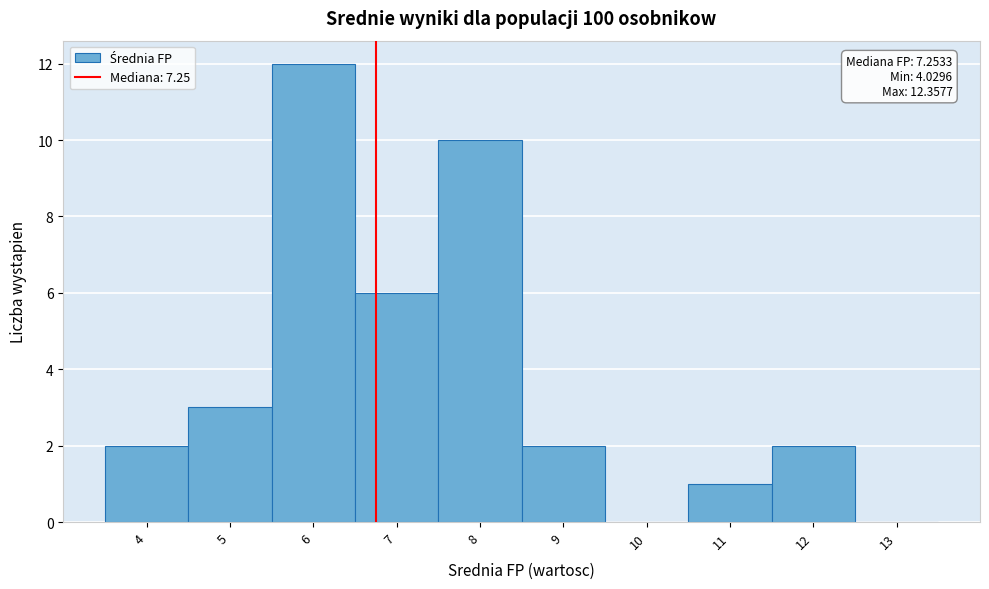

Reading left to right, what are all the values shown in this chart?

4=2	5=3	6=12	7=6	8=10	9=2	10=0	11=1	12=2	13=0